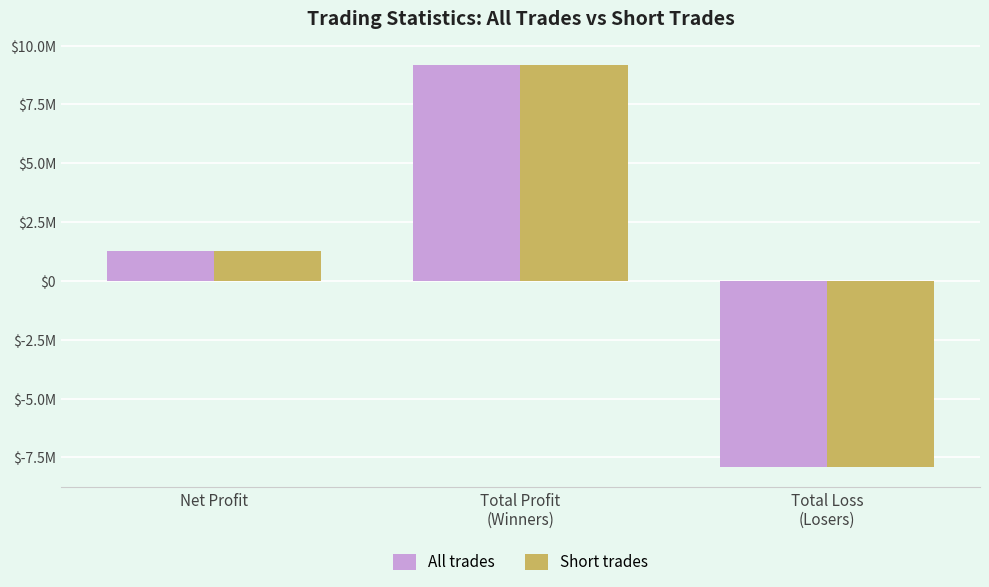

Rank the series by their maximum value, from highest to lowest.

All trades, Short trades